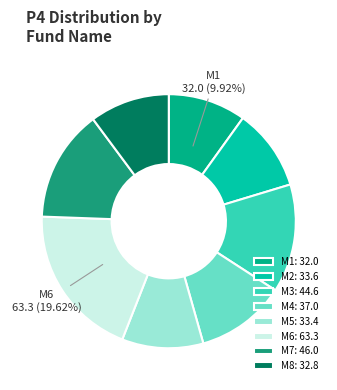

What is the largest slice in the pie chart?

M6